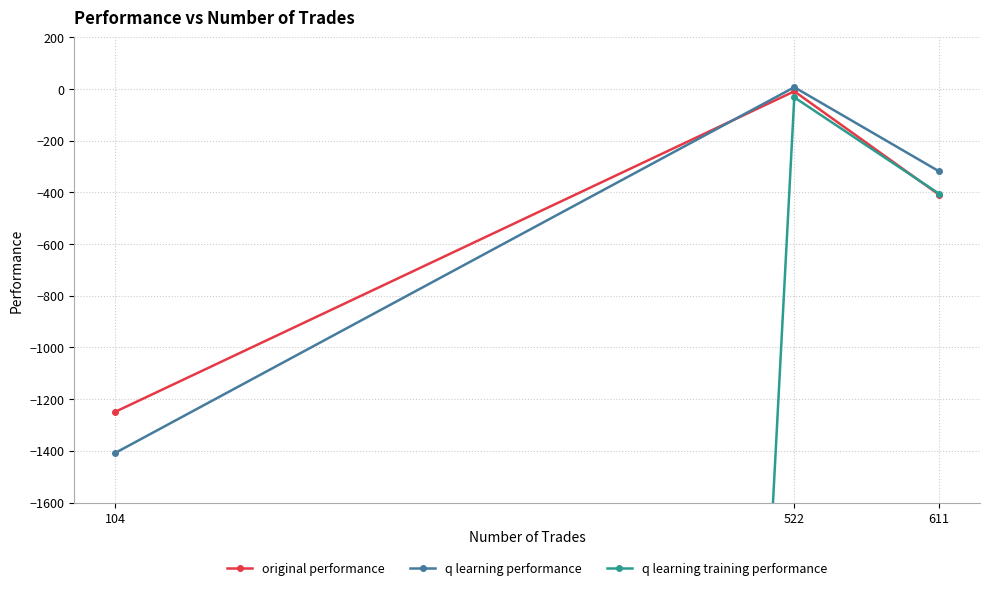

What are all the series names shown in the legend?

original performance, q learning performance, q learning training performance